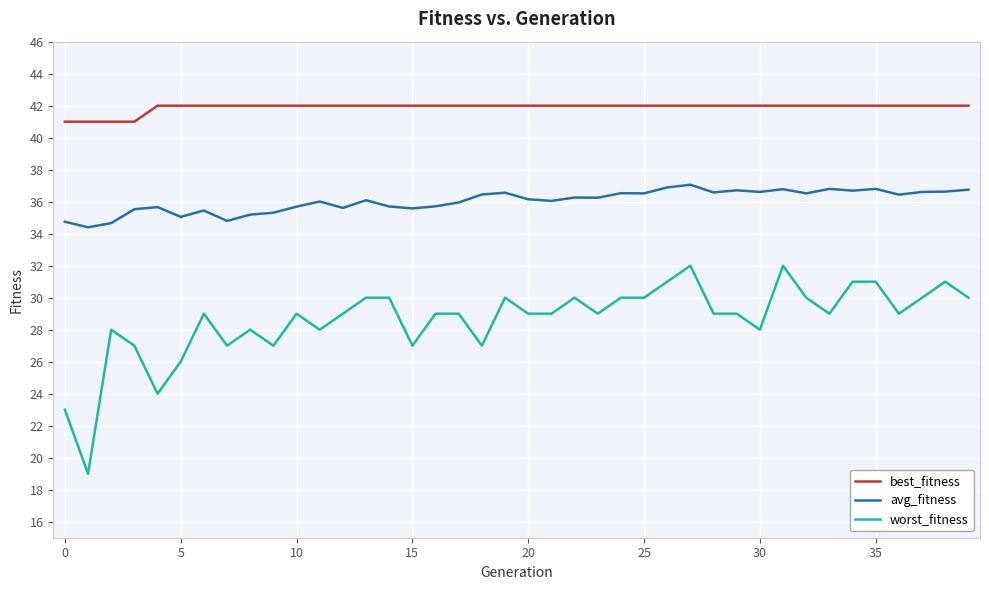

True or false: avg_fitness and best_fitness intersect in this chart.

False